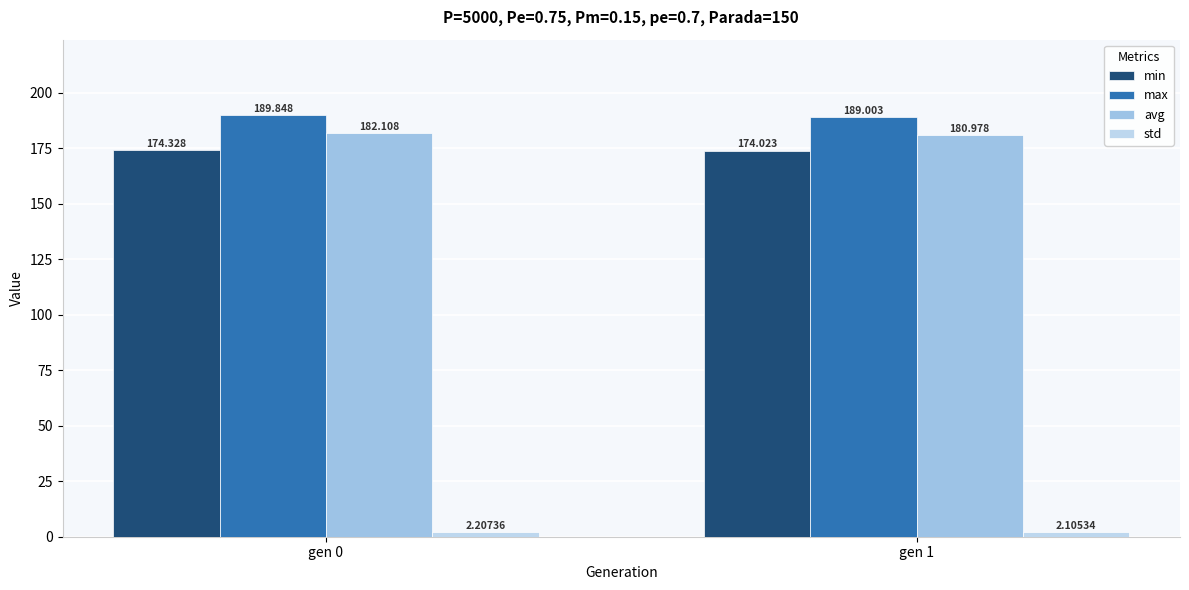

The avg series shows 243.0 at gen 1. True or false?

False